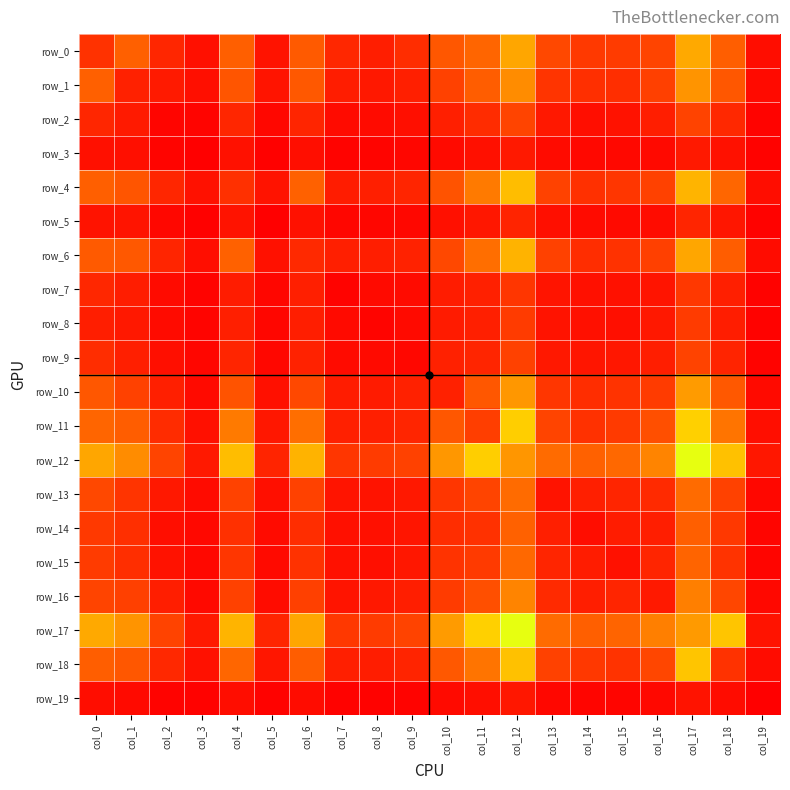

True or false: row_16 has a value of 221 at col_13.

True